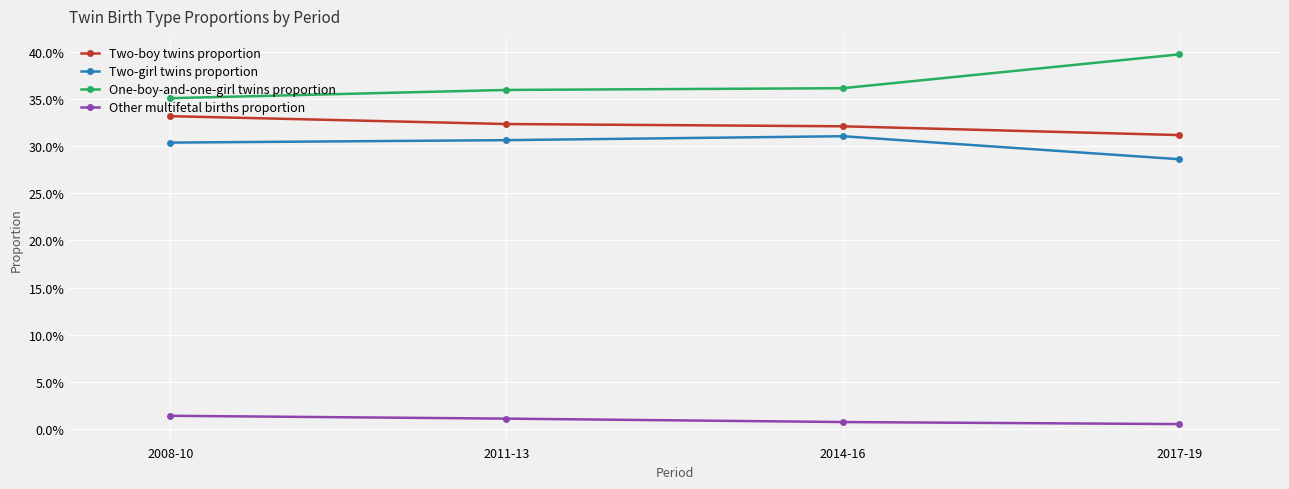

Reading right to left, transcribe all the data shown in this chart.

Two-boy twins proportion: 0.3	0.3	0.3	0.3
Two-girl twins proportion: 0.3	0.3	0.3	0.3
One-boy-and-one-girl twins proportion: 0.4	0.4	0.4	0.4
Other multifetal births proportion: 0.0	0.0	0.0	0.0